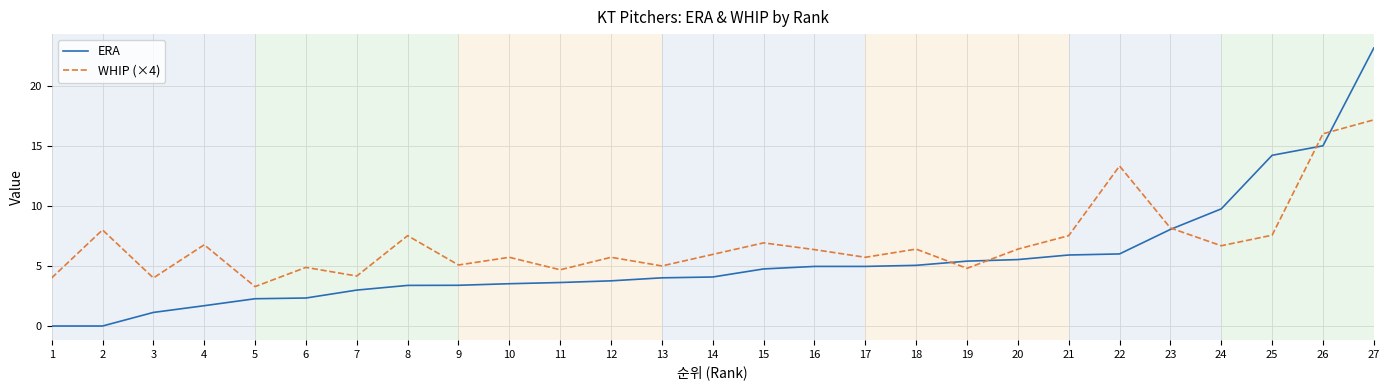

List the series in order of their peak value, highest first.

ERA, WHIP (×4)